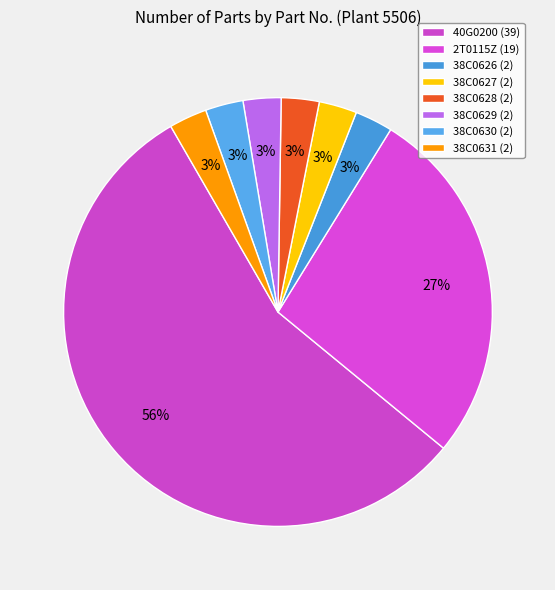

Rank the categories by value from highest to lowest.

40G0200, 2T0115Z, 38C0626, 38C0627, 38C0628, 38C0629, 38C0630, 38C0631